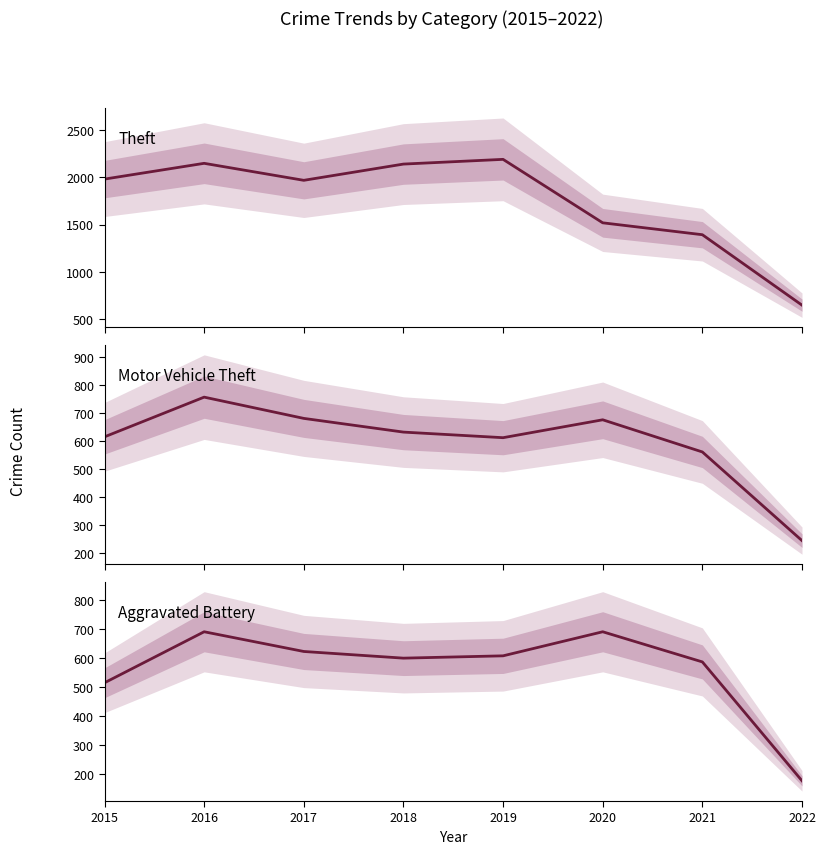

Reading left to right, what are all the values shown in this chart?

Theft: 1981	2148	1968	2140	2190	1518	1392	646
Motor Vehicle Theft: 614	756	680	631	611	675	560	243
Aggravated Battery: 515	691	623	600	608	691	587	177